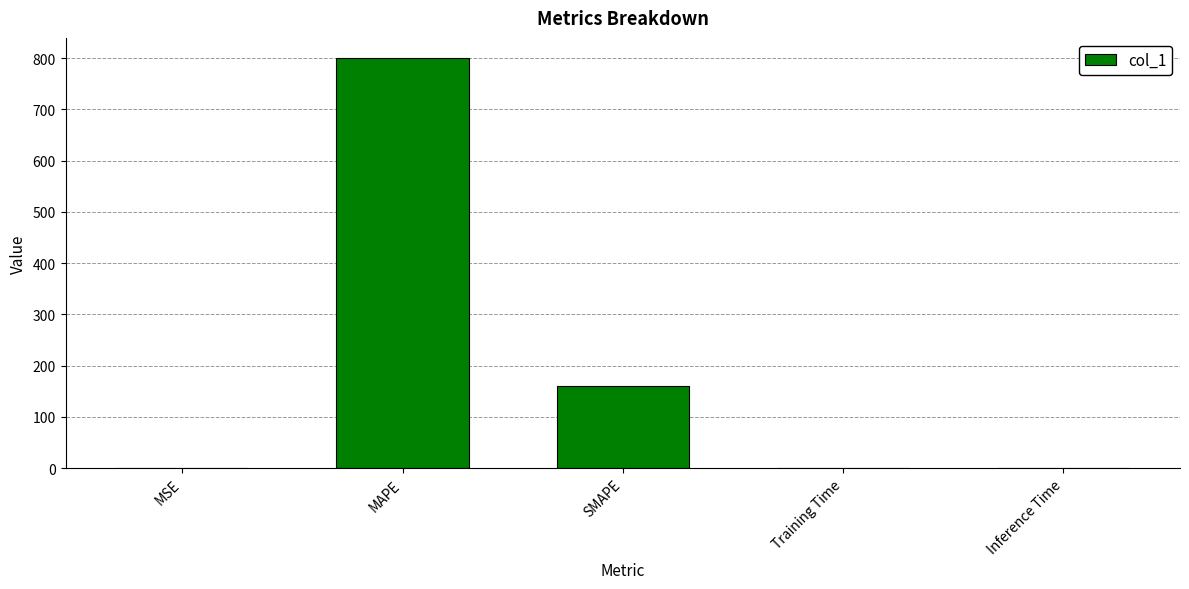

Which label corresponds to the largest value in the chart?

MAPE